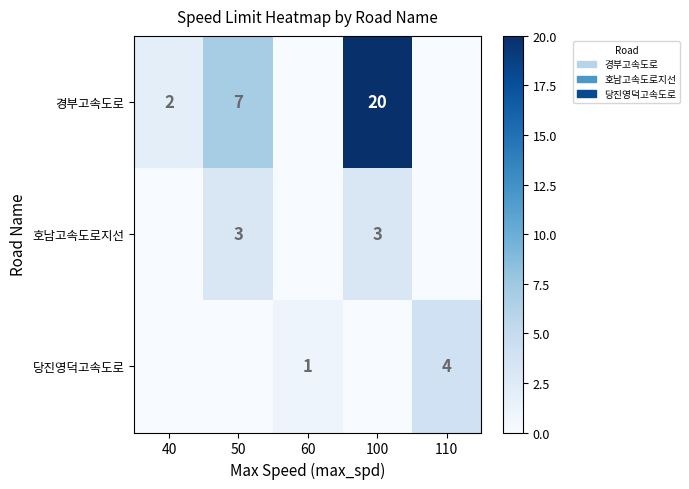

Between 50 and 100, which is larger?

100